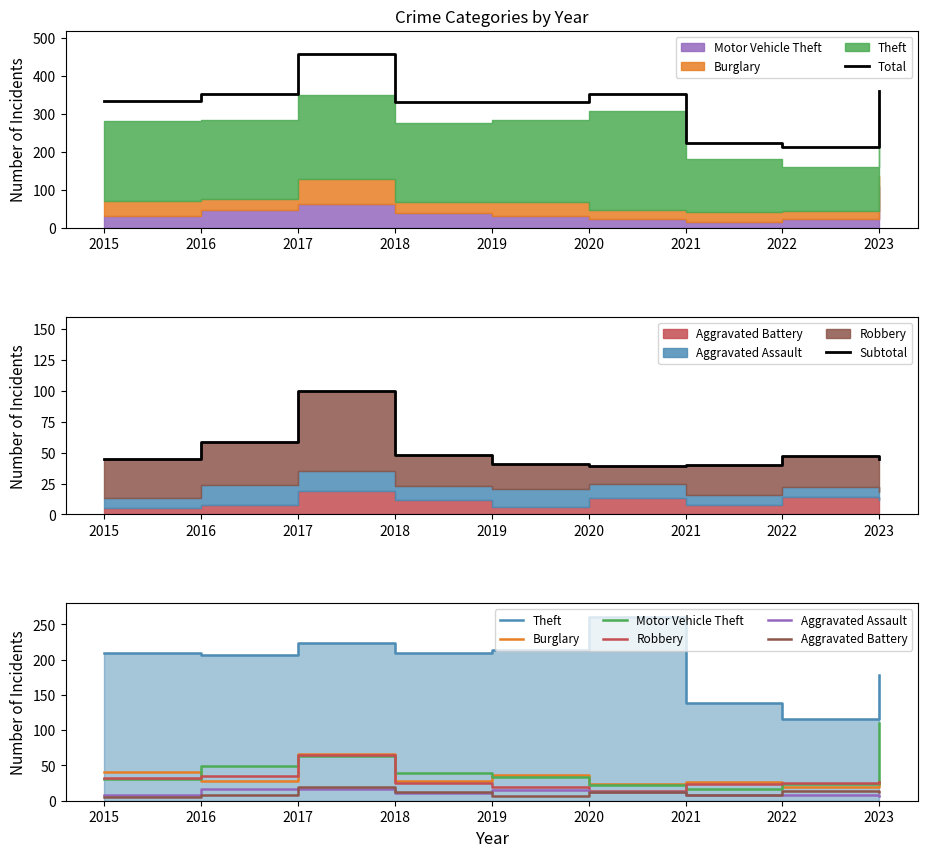

Which category has the lowest value across all series?

2015